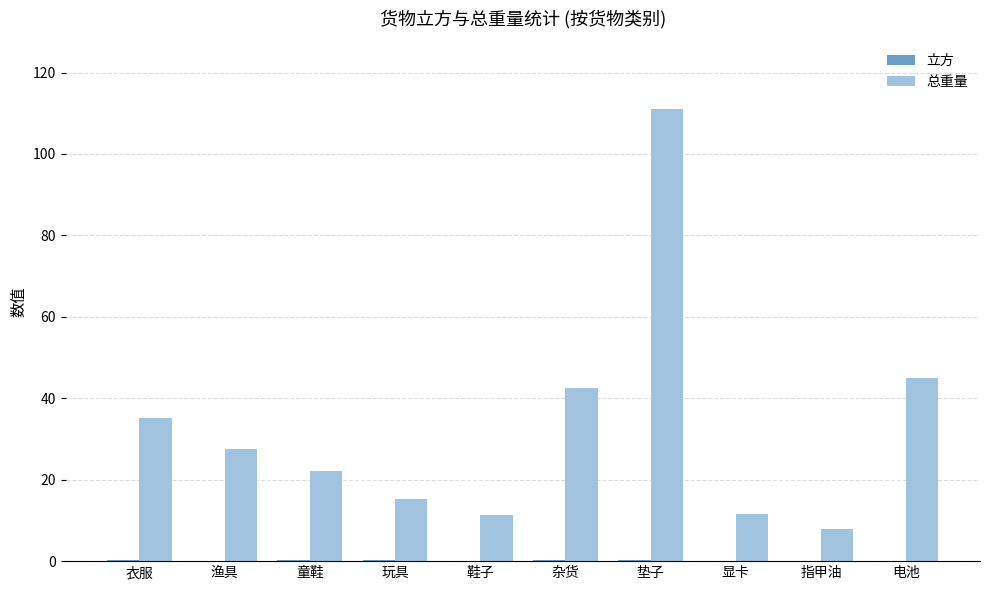

What is the maximum value shown in the chart?

111.0